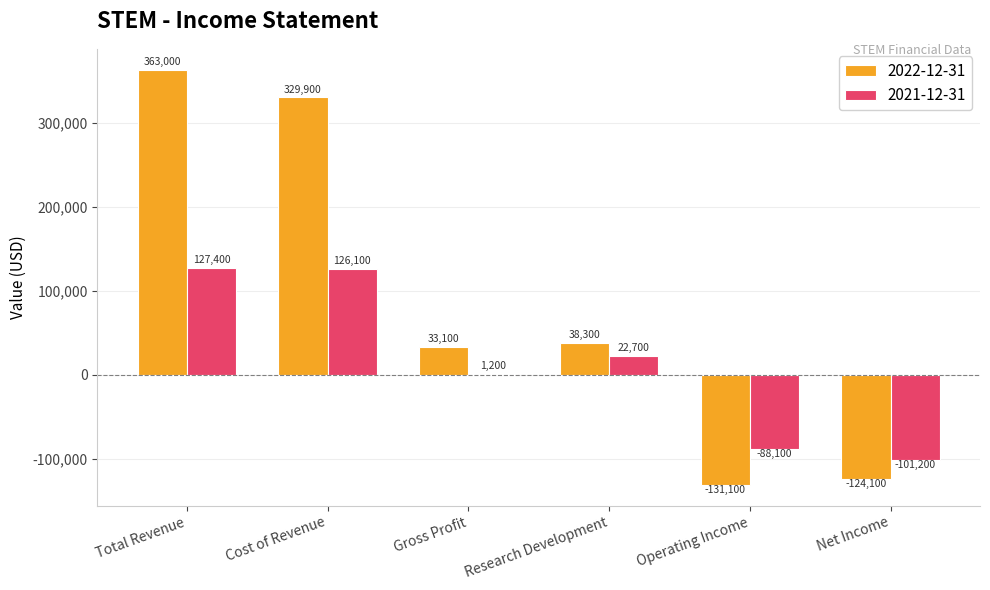

Which series has the largest total across all categories?

2022-12-31